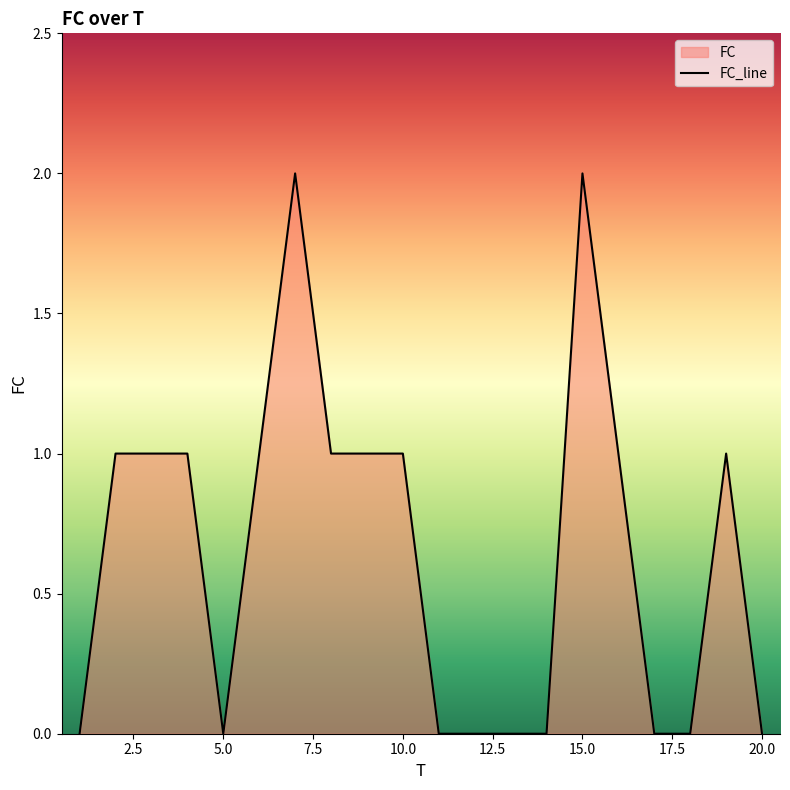

The chart shows a value of -1 at 14. True or false?

False